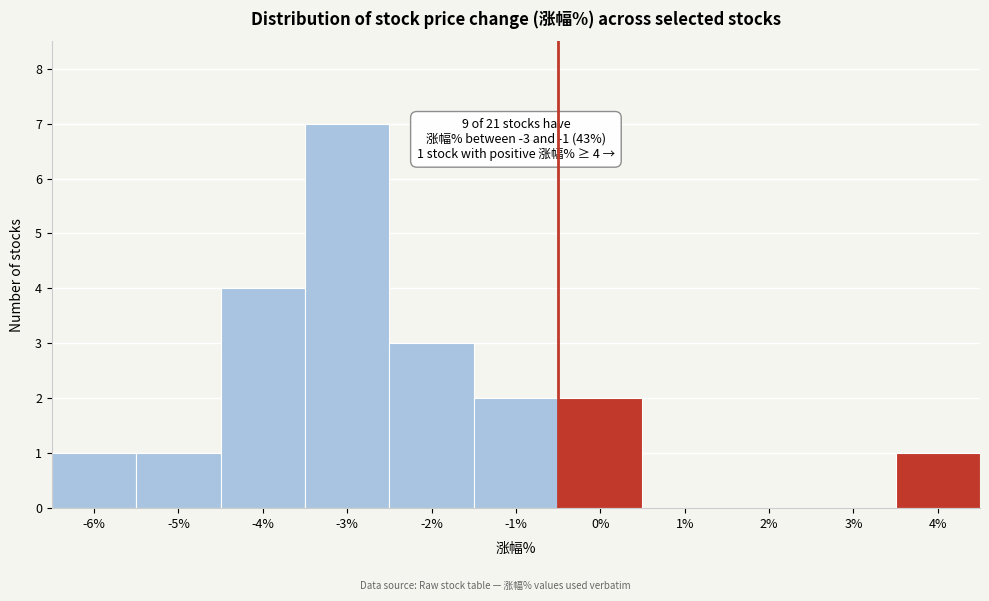

Reading right to left, transcribe all the data shown in this chart.

4%=1	3%=0	2%=0	1%=0	0%=2	-1%=2	-2%=3	-3%=7	-4%=4	-5%=1	-6%=1